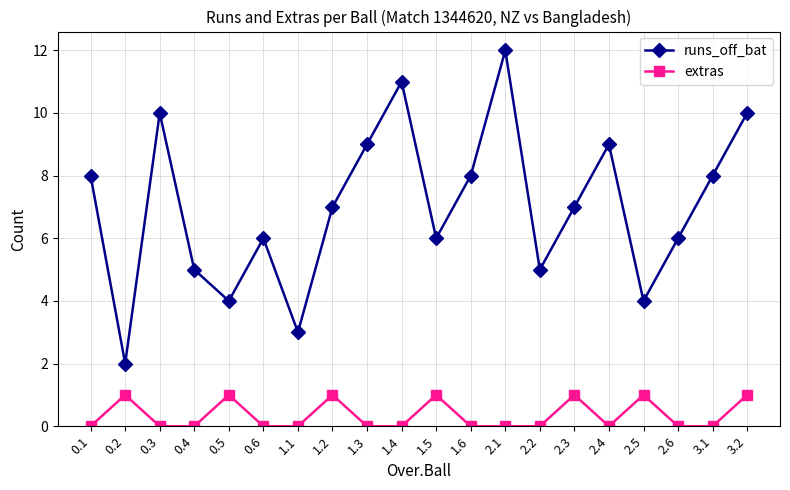

At which category does the chart reach its peak across all series?

2.1